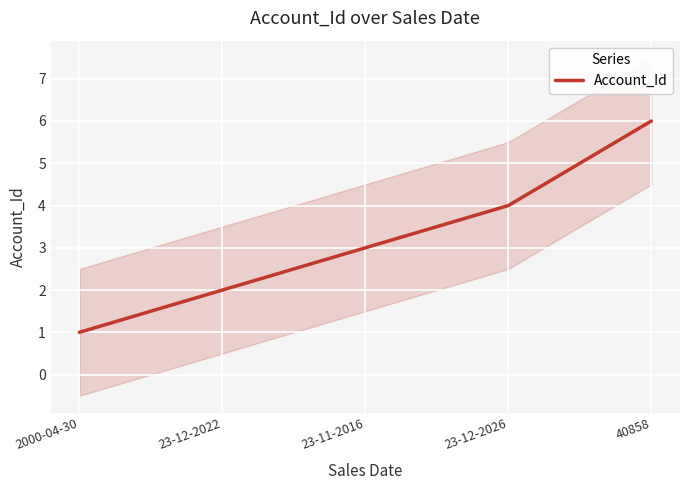

Reading left to right, extract all data points from this chart.

1	2	3	4	6